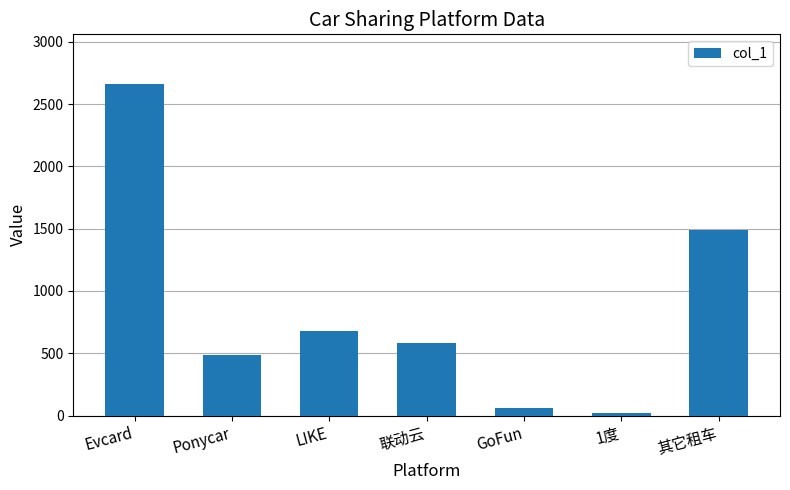

How many series are shown in this chart?

1